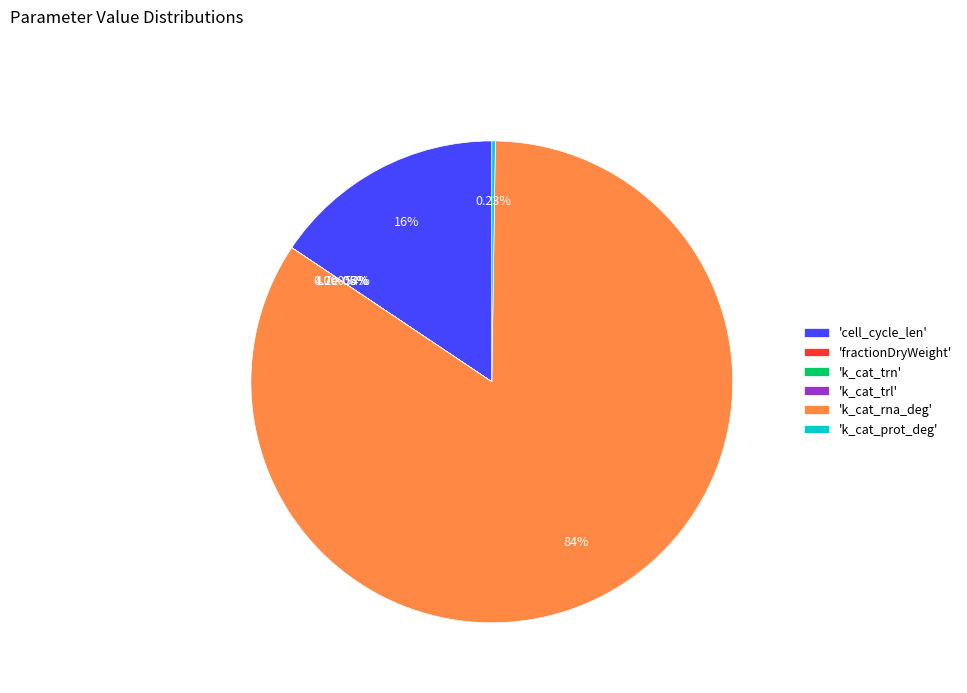

To the nearest percent, what percentage of the pie is k_cat_rna_deg?

84%